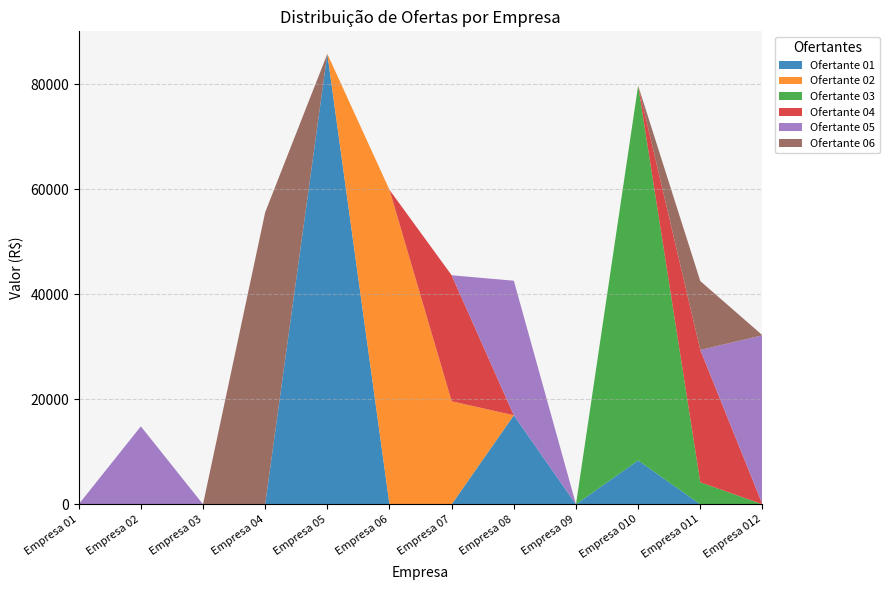

Reading left to right, transcribe all the data shown in this chart.

Ofertante 01: 0	0	0	0	85800	0	0	16960	0	8360	0	0
Ofertante 02: 0	0	0	0	0	59900	19630	0	0	0	0	0
Ofertante 03: 0	0	0	0	0	0	0	0	0	71400	4200	0
Ofertante 04: 0	0	0	0	0	0	24000	0	0	0	25200	0
Ofertante 05: 0	14850	0	0	0	0	0	25630	0	0	0	32200
Ofertante 06: 0	0	0	55620	0	0	0	0	0	0	13120	0